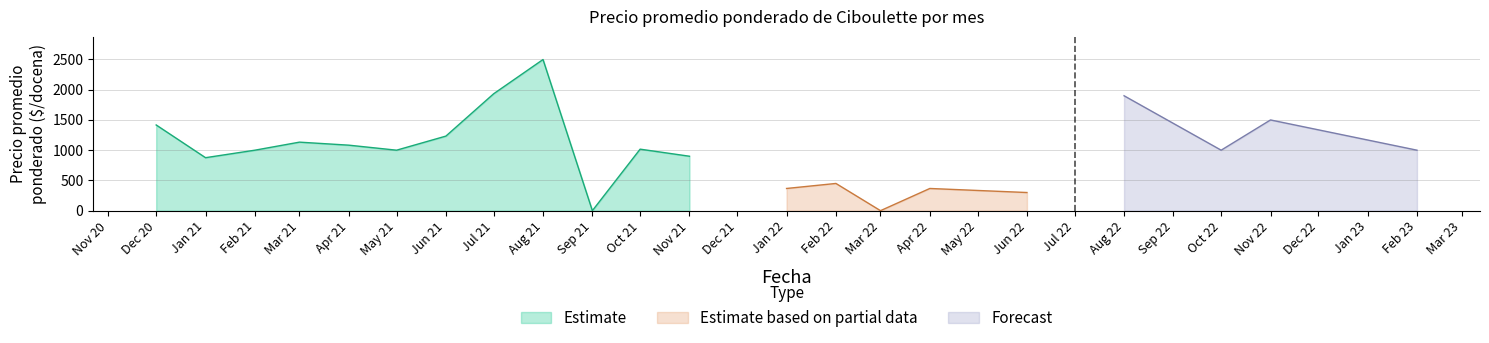

Which series has the widest spread of values?

Estimate